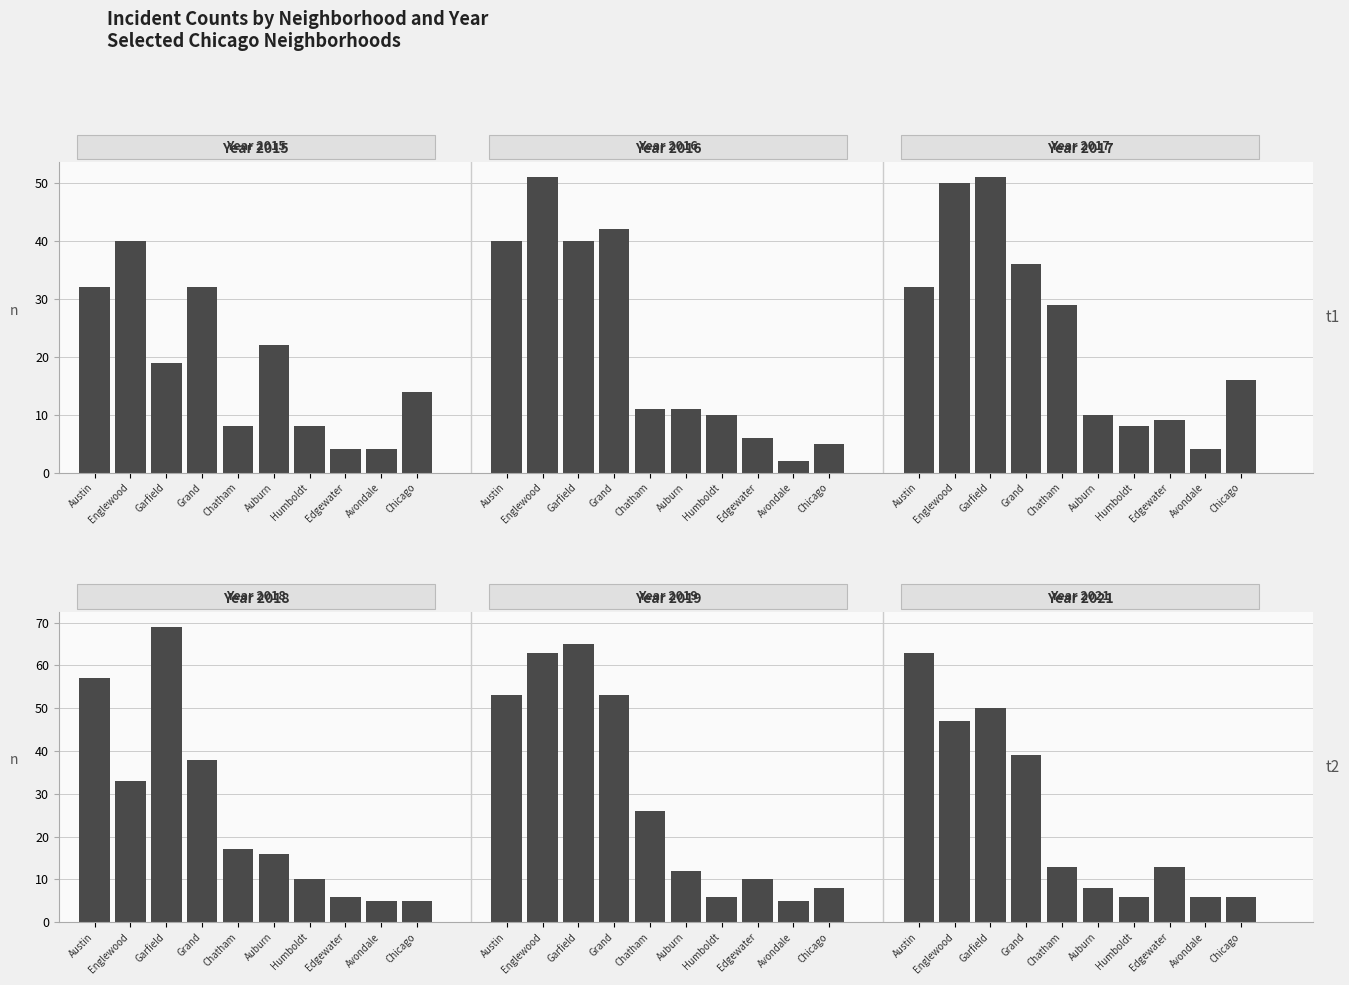

What is the difference between the highest and lowest values at Humboldt?

4